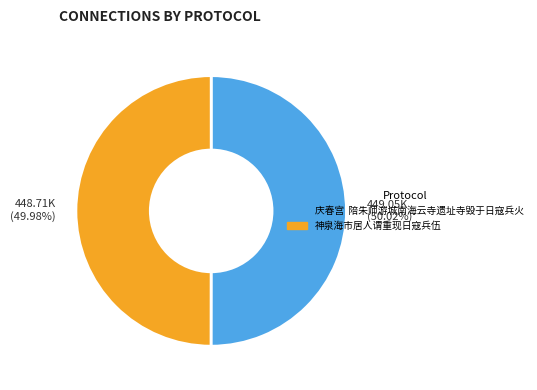

Is there any slice that represents more than half of the pie?

Yes